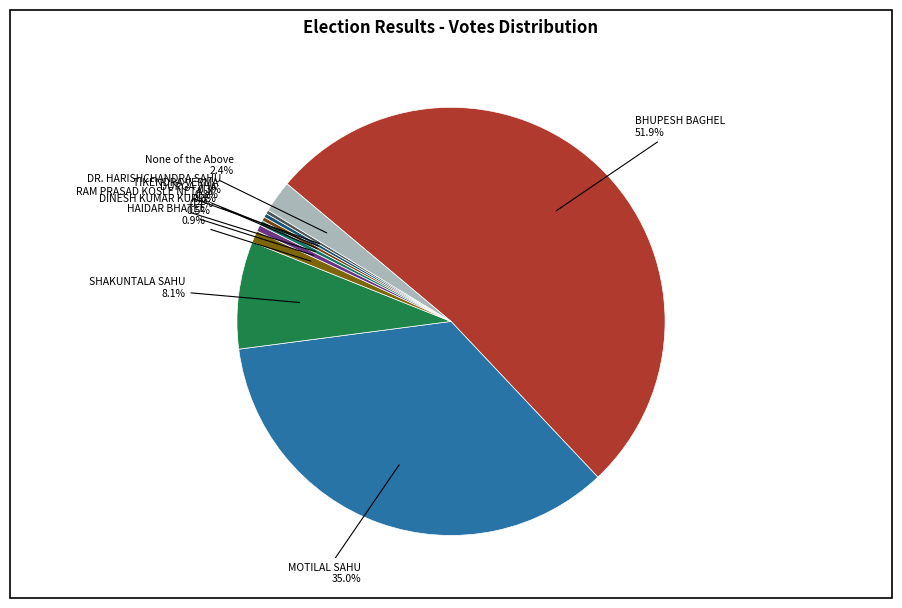

True or false: DURGA JHA accounts for 0% of the total.

True